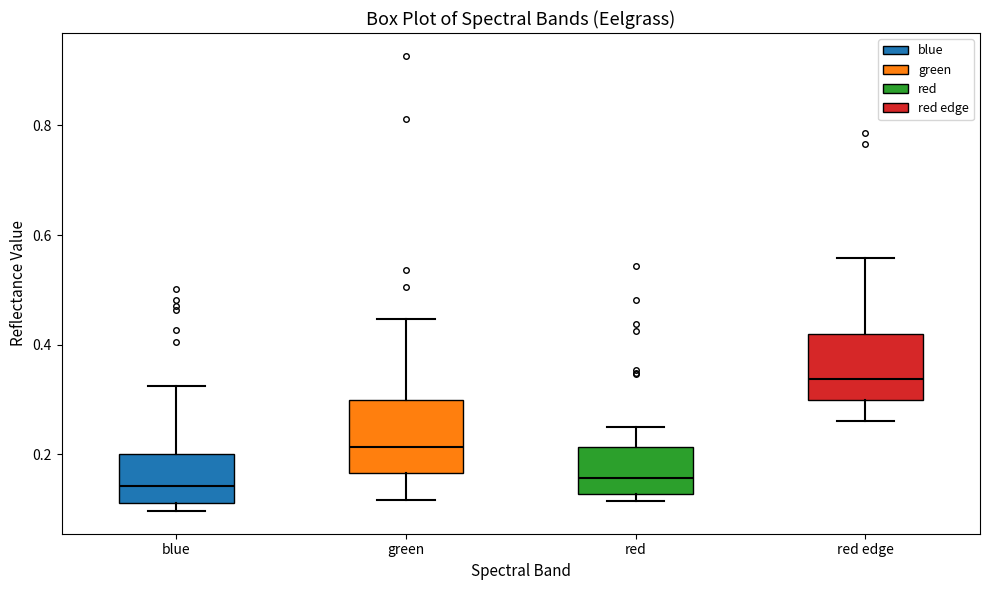

Reading left to right, transcribe this box plot: for each box, give where its median line is, the range the box spans, and where its two whiskers end, as read against the y-axis. The values are not printed on the chart, so give them approximately, as read against the axis.

blue: median 0.14, box 0.12 to 0.20, whiskers 0.10 to 0.32
green: median 0.22, box 0.16 to 0.30, whiskers 0.12 to 0.44
red: median 0.16, box 0.12 to 0.22, whiskers 0.12 (just below the box's lower edge) to 0.24
red edge: median 0.34, box 0.30 to 0.42, whiskers 0.26 to 0.56